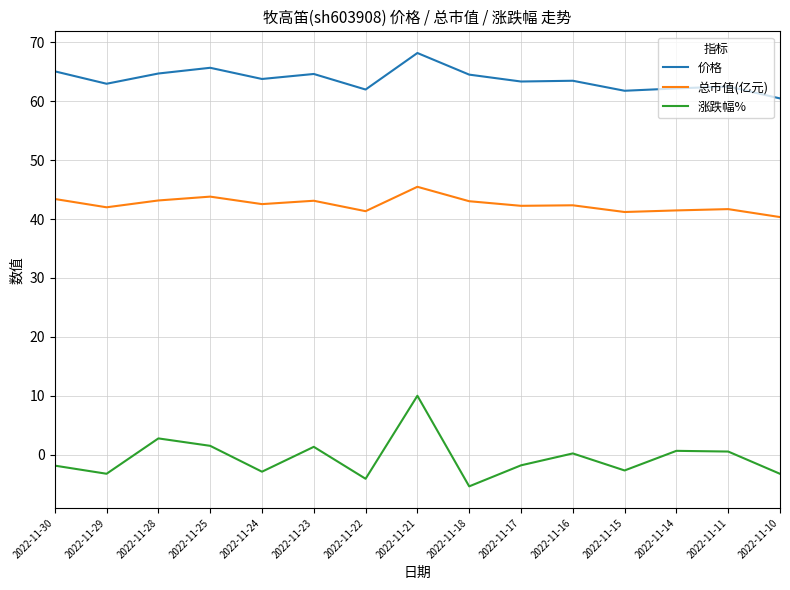

What is the difference between the second highest and minimum values in the 总市值(亿元) series?

3.5